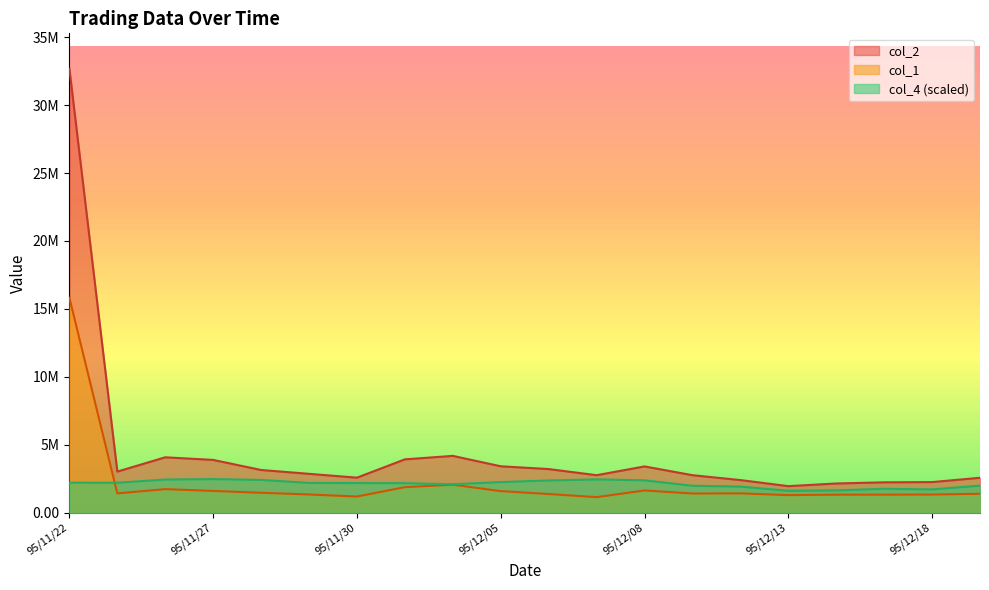

List the series in order of their peak value, highest first.

col_2, col_1, col_4 (scaled)